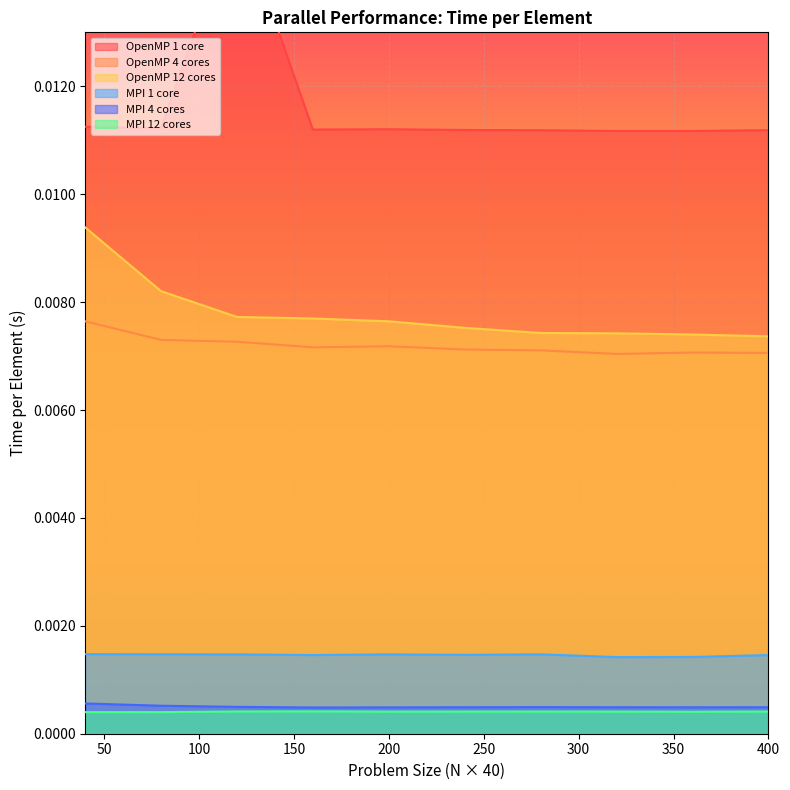

Which category has the lowest value in the OpenMP 1 core series?

320